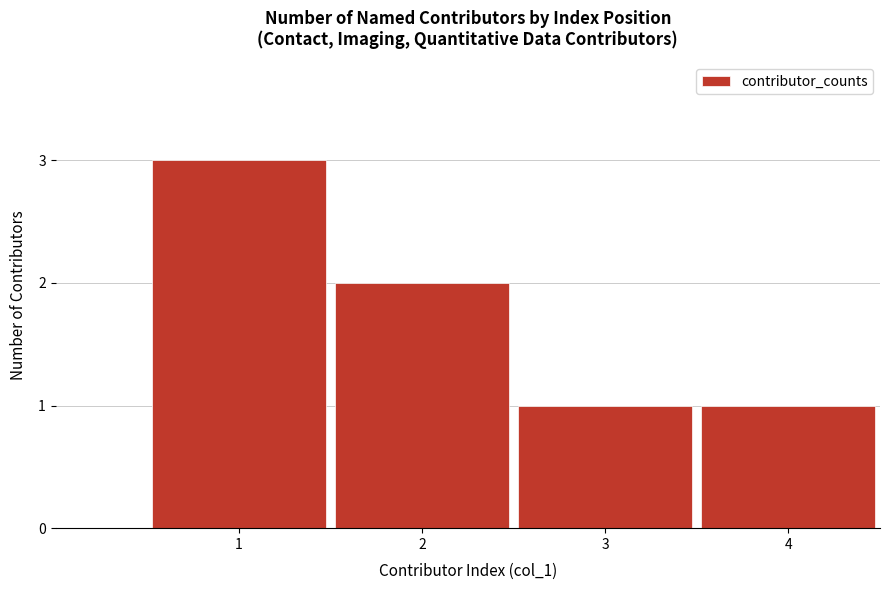

Reading right to left, extract all data points from this chart.

1	1	2	3